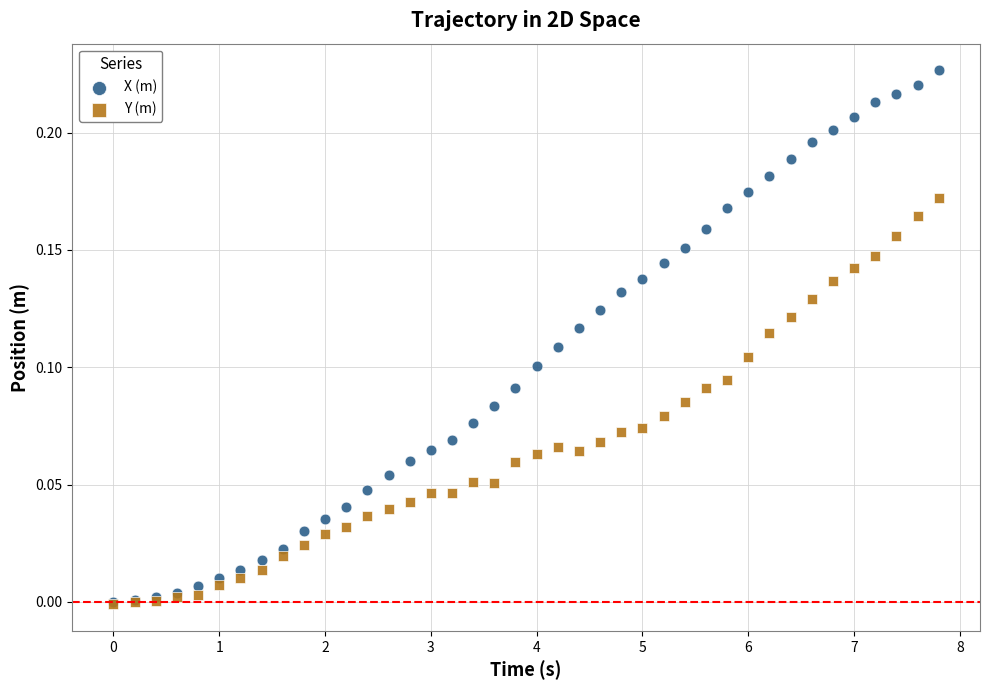

What are all the series names shown in the legend?

X (m), Y (m)